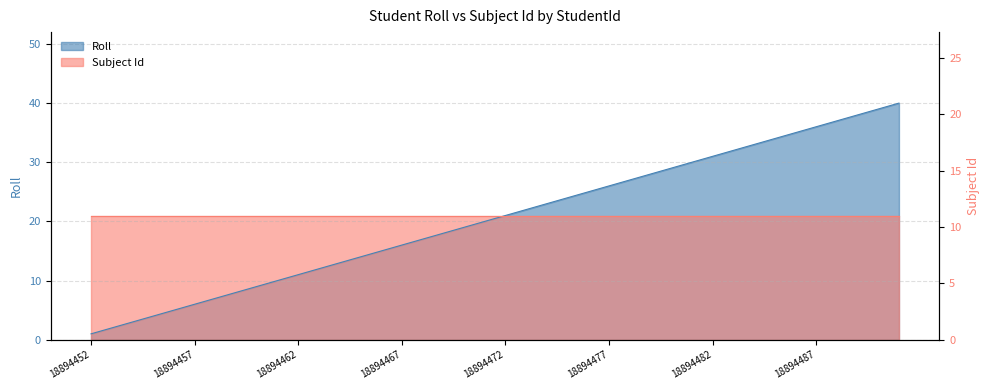

What is the average value?

20